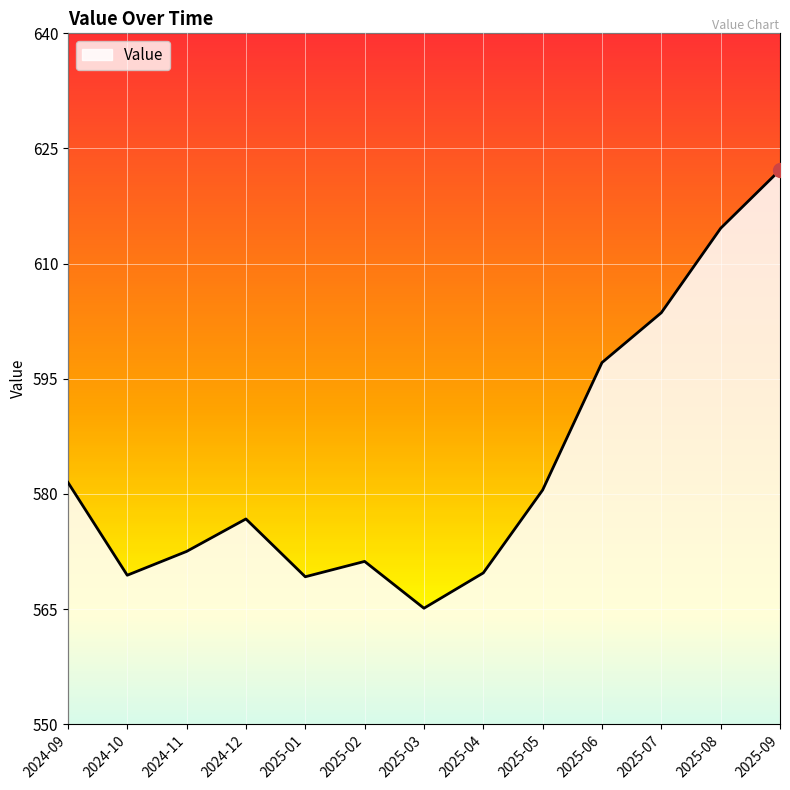

Between 2025-07 and 2025-02, which is larger?

2025-07